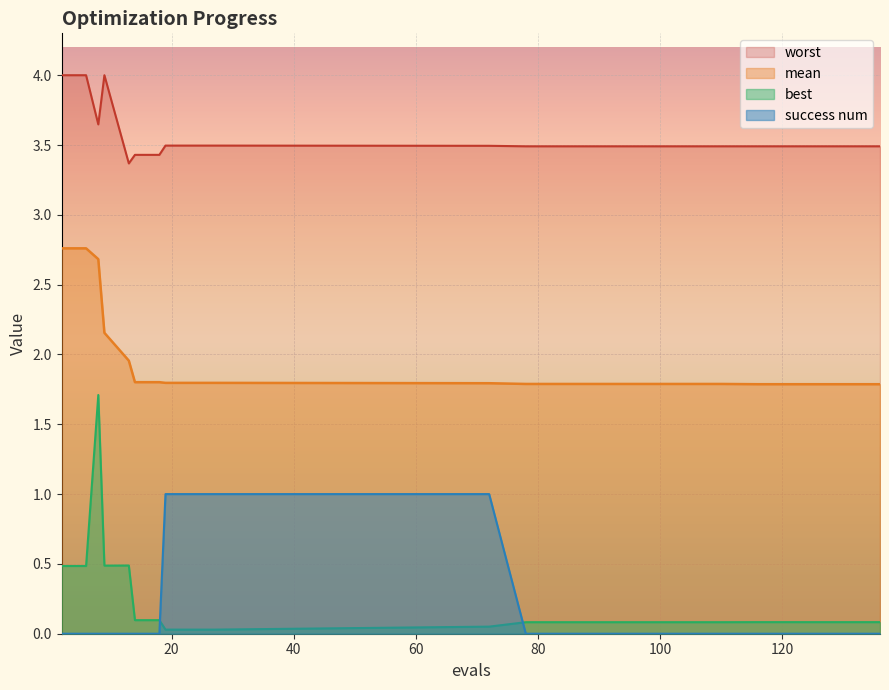

Which category has the highest value in the worst series?

2